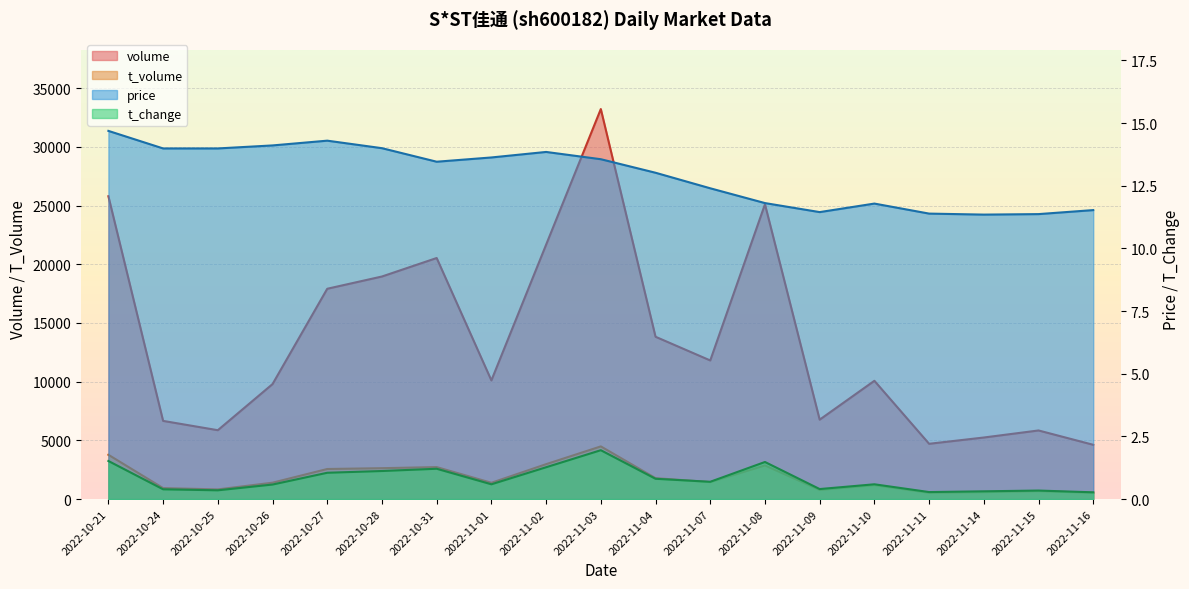

Which series changed the most between 2022-11-02 and 2022-11-04?

volume